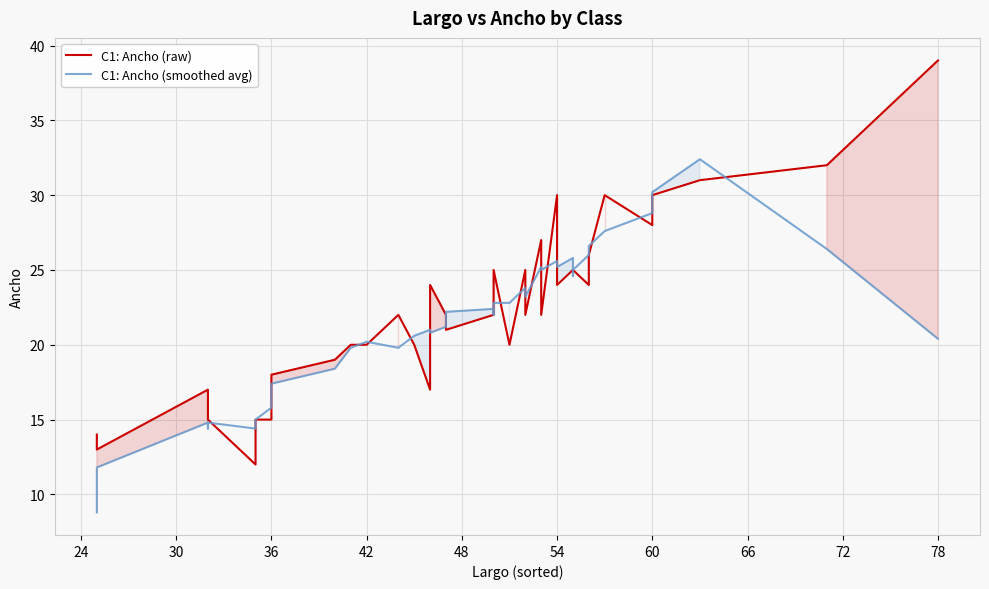

What are all the series names shown in the legend?

C1: Ancho (raw), C1: Ancho (smoothed avg)